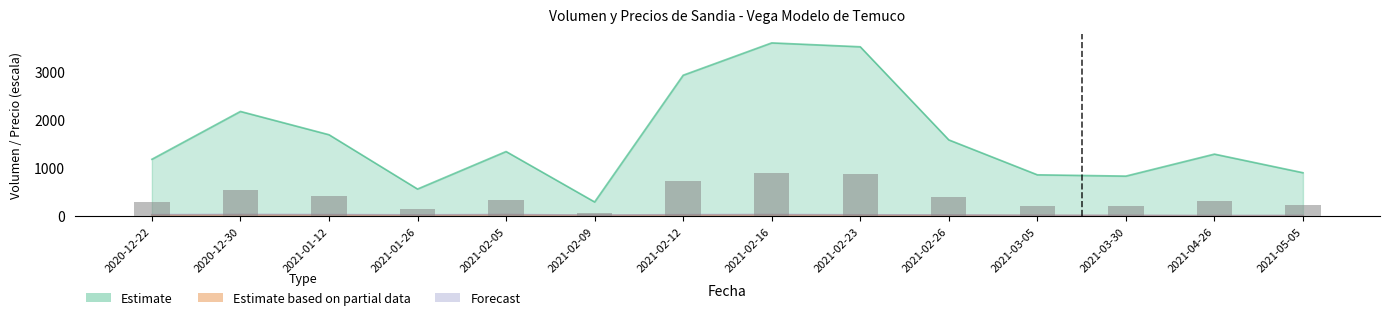

Reading left to right, extract all data points from this chart.

Volumen: 1182.1	2176.1	1692.5	564.2	1343.3	295.5	2928.4	3600.0	3519.4	1585.1	859.7	832.8	1289.6	902.7
Precio minimo: 25.0	29.0	27.5	21.0	30.0	18.0	26.0	29.0	23.0	20.0	15.0	12.0	9.0	10.0
Precio maximo: 32.0	36.0	34.0	28.0	35.0	23.0	32.0	35.0	29.0	26.0	20.0	18.0	14.0	16.0